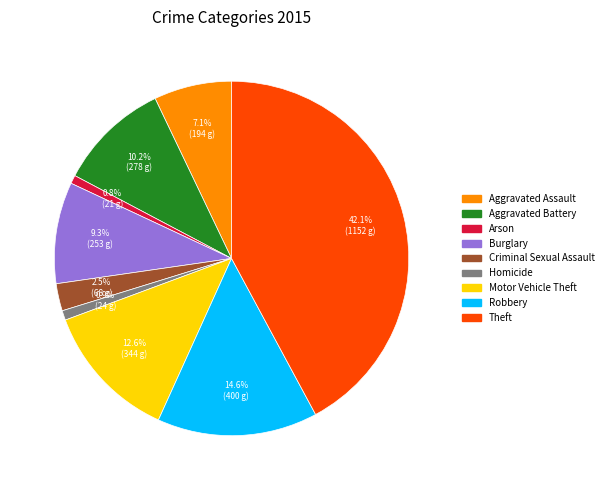

Is the sum of Burglary and Motor Vehicle Theft greater than half?

No